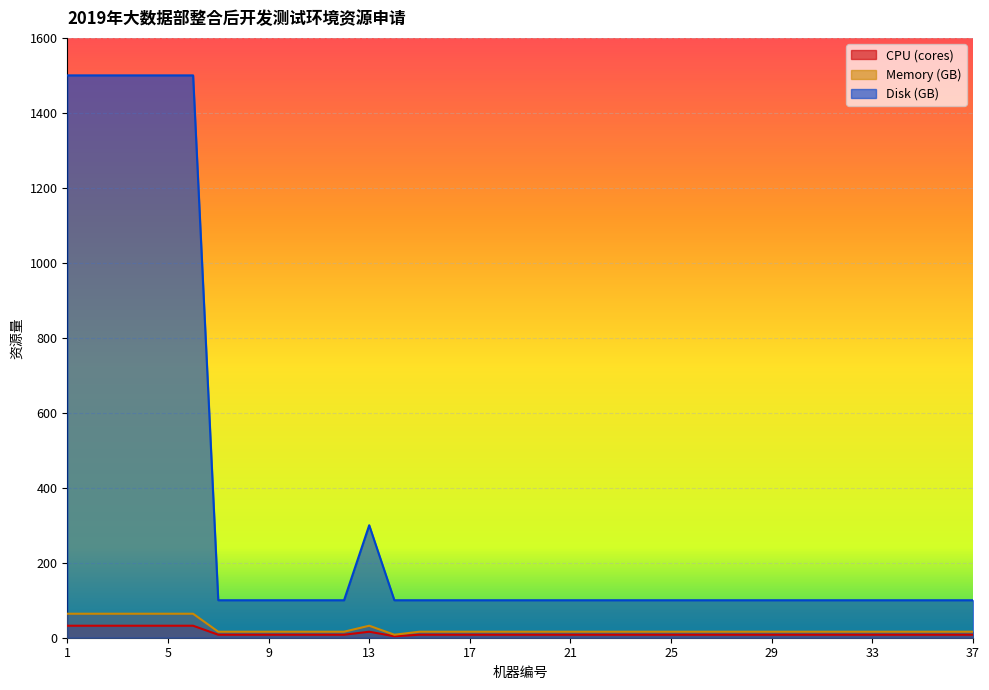

What are all the series names shown in the legend?

CPU (cores), Memory (GB), Disk (GB)